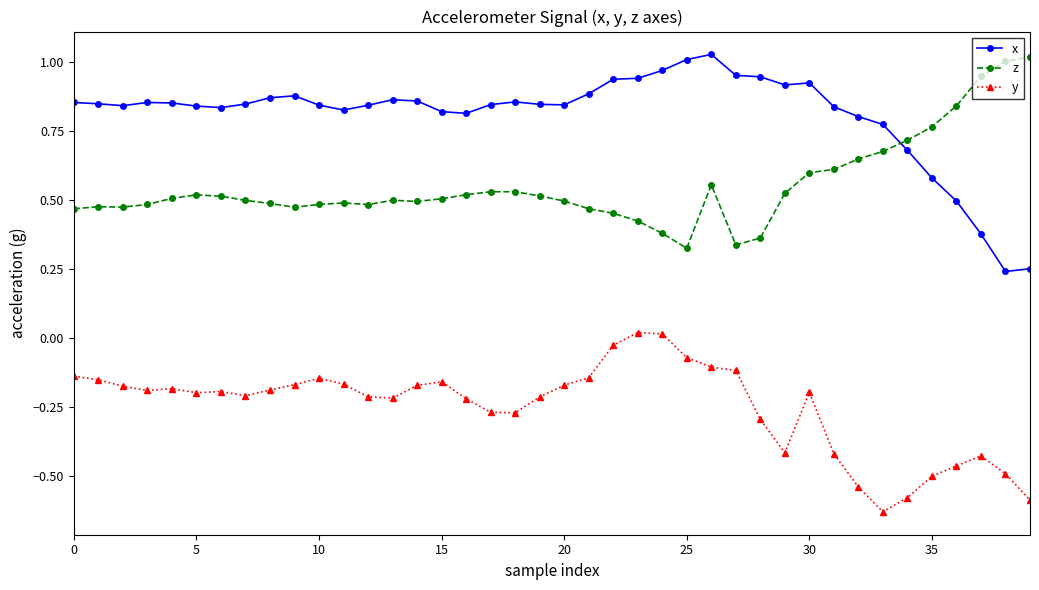

True or false: z and y intersect in this chart.

False